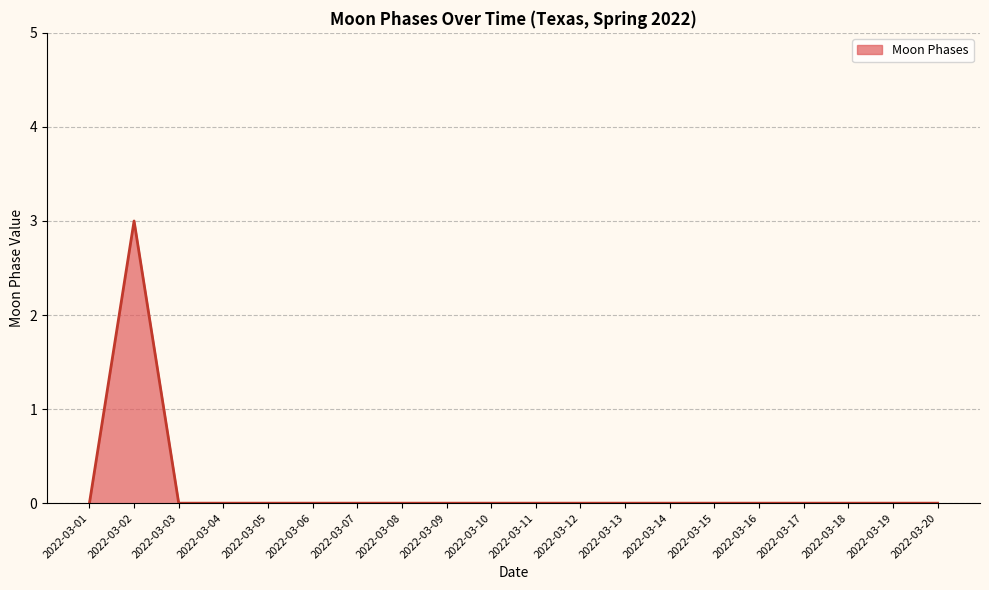

Reading left to right, transcribe all the data shown in this chart.

2022-03-01=0	2022-03-02=3	2022-03-03=0	2022-03-04=0	2022-03-05=0	2022-03-06=0	2022-03-07=0	2022-03-08=0	2022-03-09=0	2022-03-10=0	2022-03-11=0	2022-03-12=0	2022-03-13=0	2022-03-14=0	2022-03-15=0	2022-03-16=0	2022-03-17=0	2022-03-18=0	2022-03-19=0	2022-03-20=0